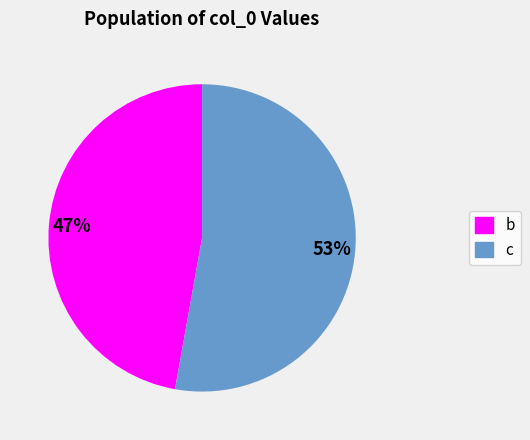

Count the number of slices in the pie.

2